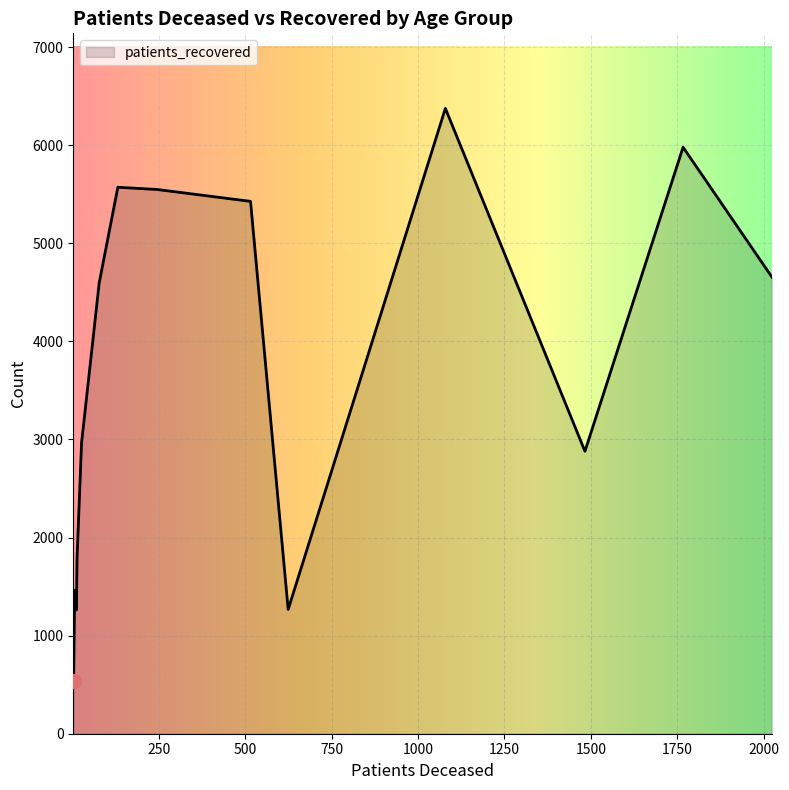

What is the maximum value shown in the chart?

6375